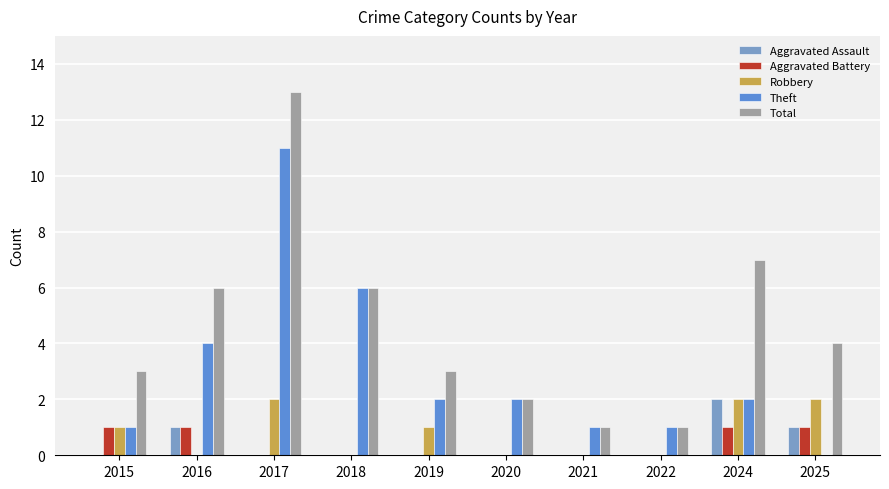

Which category has the highest value in the Theft series?

2017